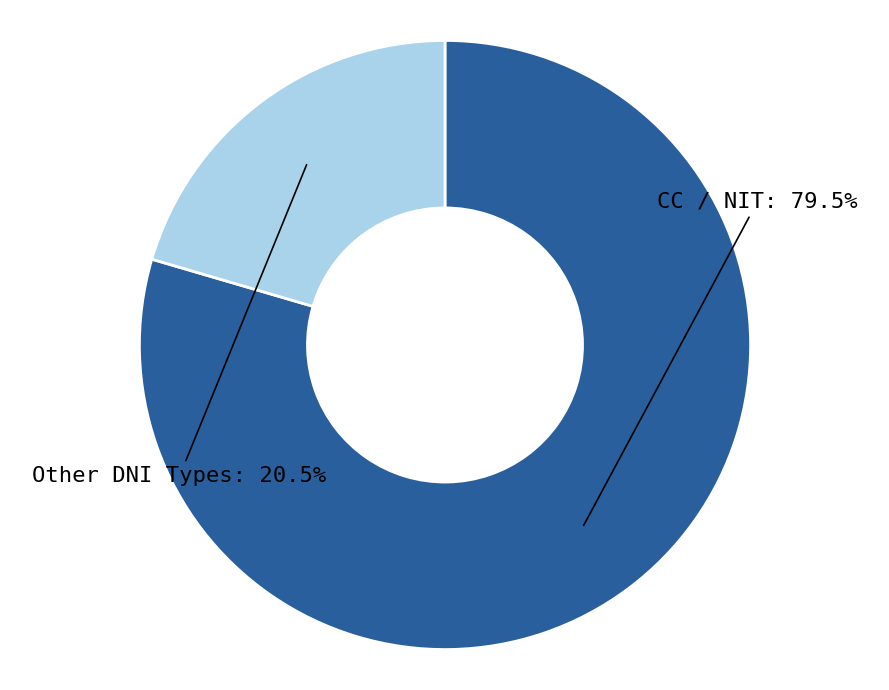

To the nearest percent, what is the average slice percentage?

50%